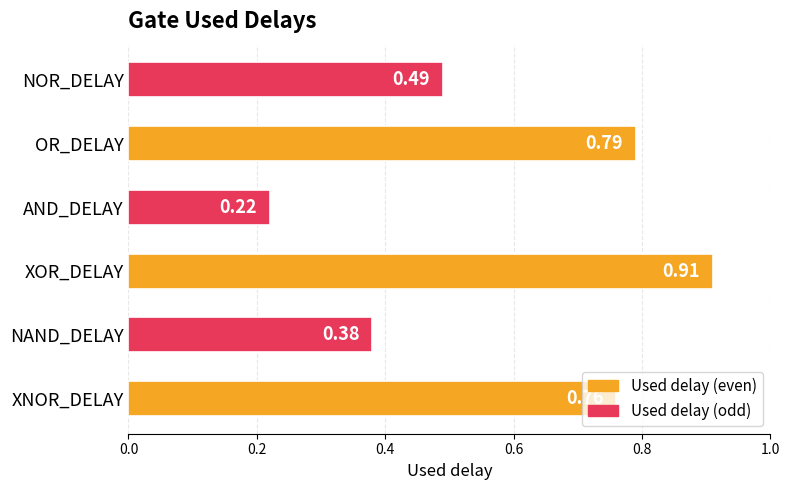

How many bars are there in total?

6